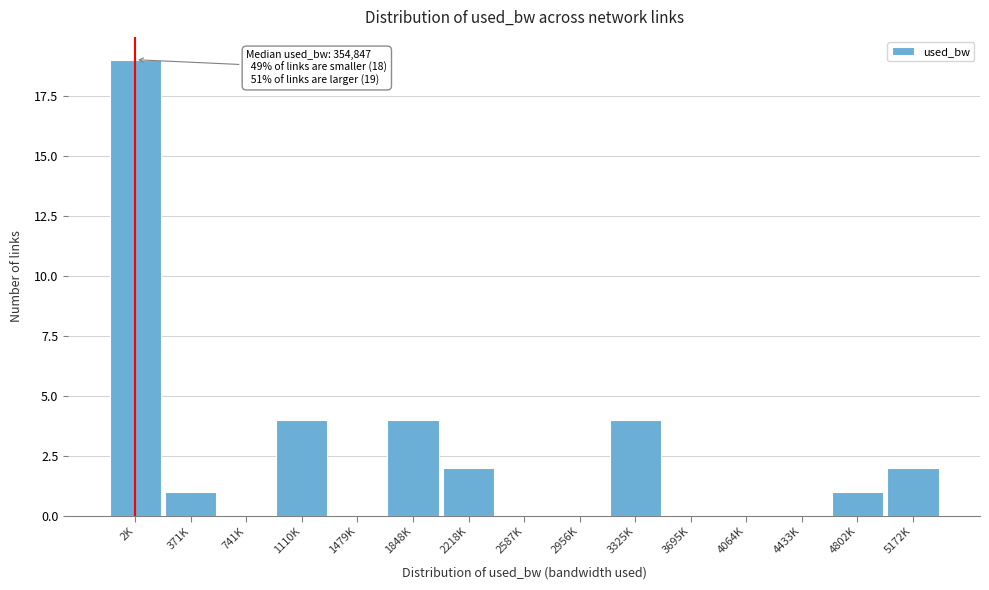

Reading left to right, transcribe all the data shown in this chart.

2K=19	371K=1	741K=0	1110K=4	1479K=0	1848K=4	2218K=2	2587K=0	2956K=0	3325K=4	3695K=0	4064K=0	4433K=0	4802K=1	5172K=2